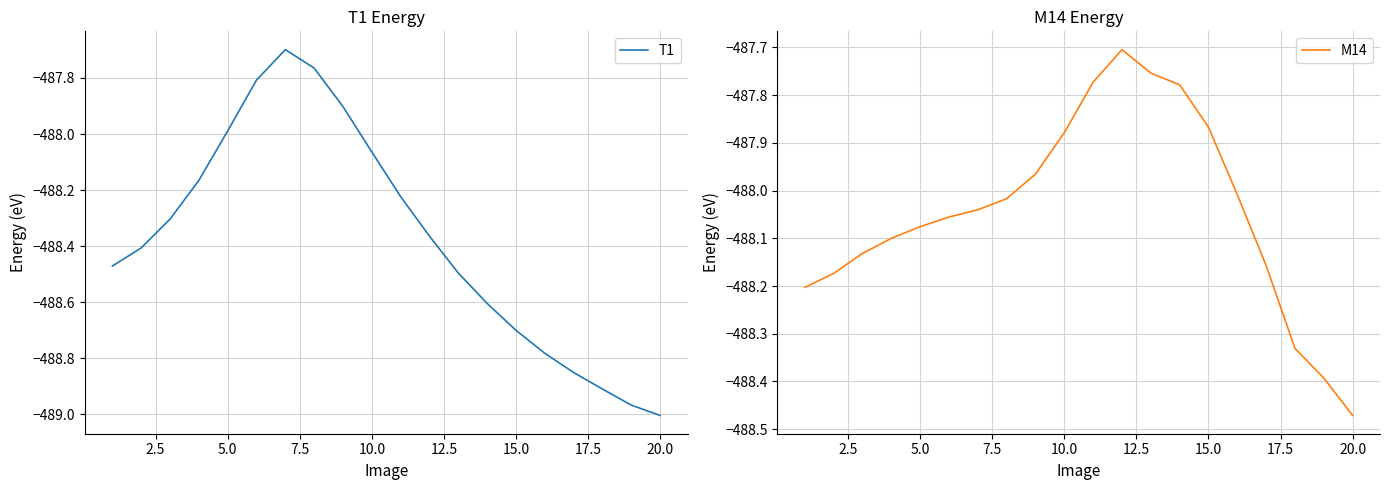

How many data points in T1 are above -488?

5